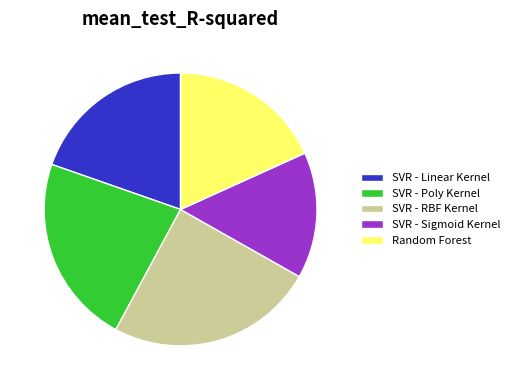

What is the smallest slice in the pie chart?

SVR - Sigmoid Kernel